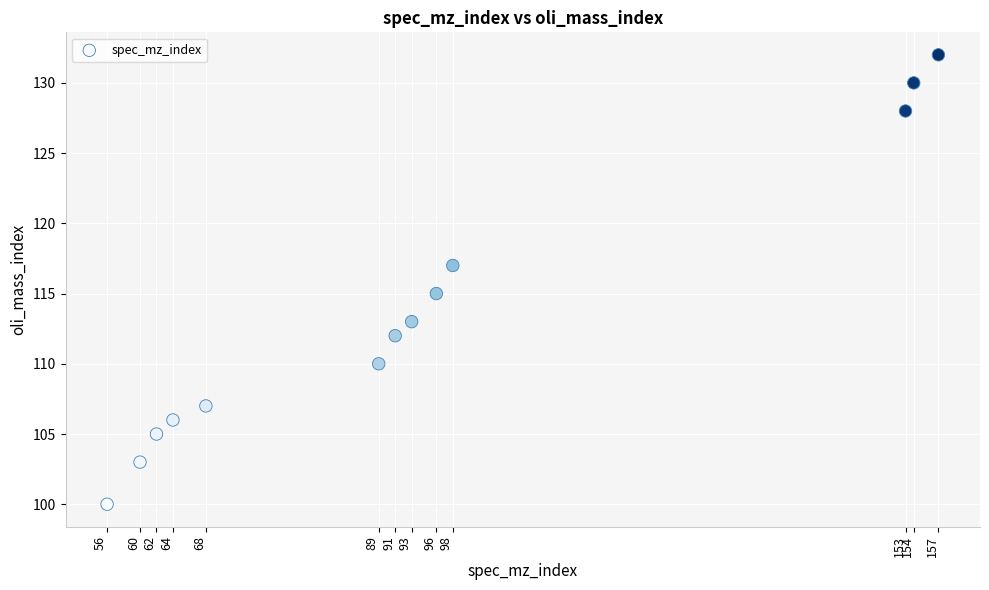

What is the range of X values (max minus min)?

101